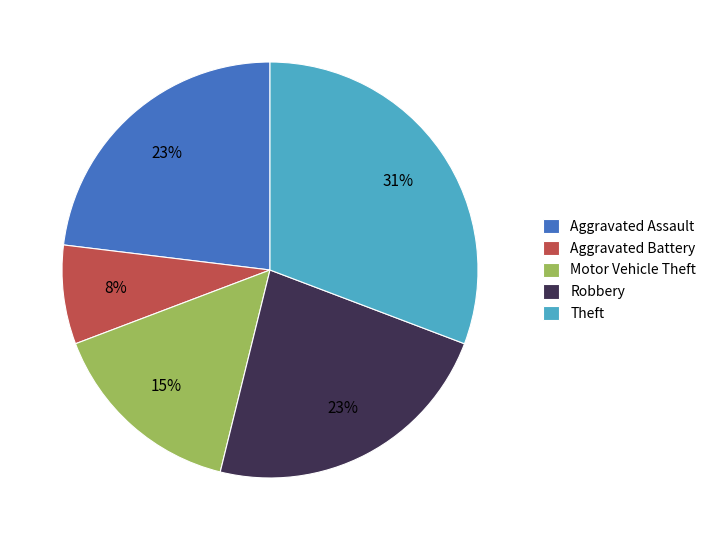

True or false: Aggravated Battery accounts for 1% of the total.

False